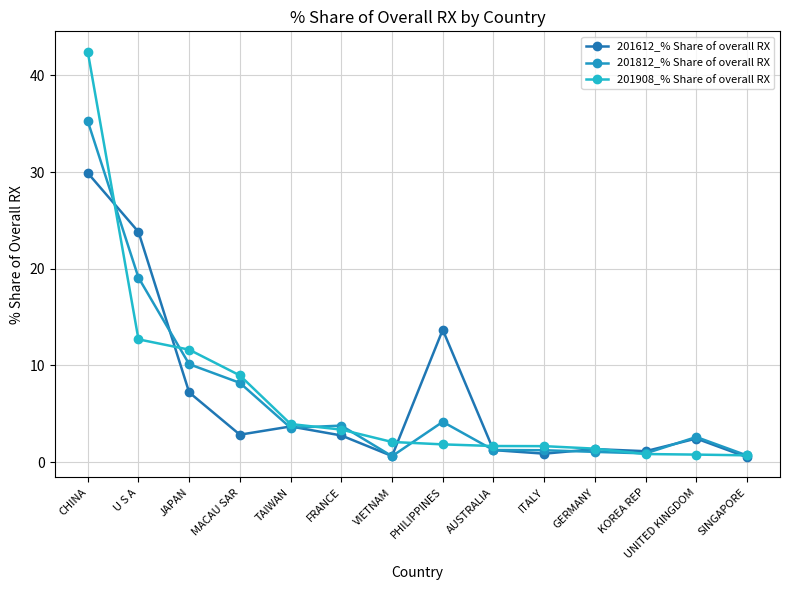

How many categories are shown in the chart?

14